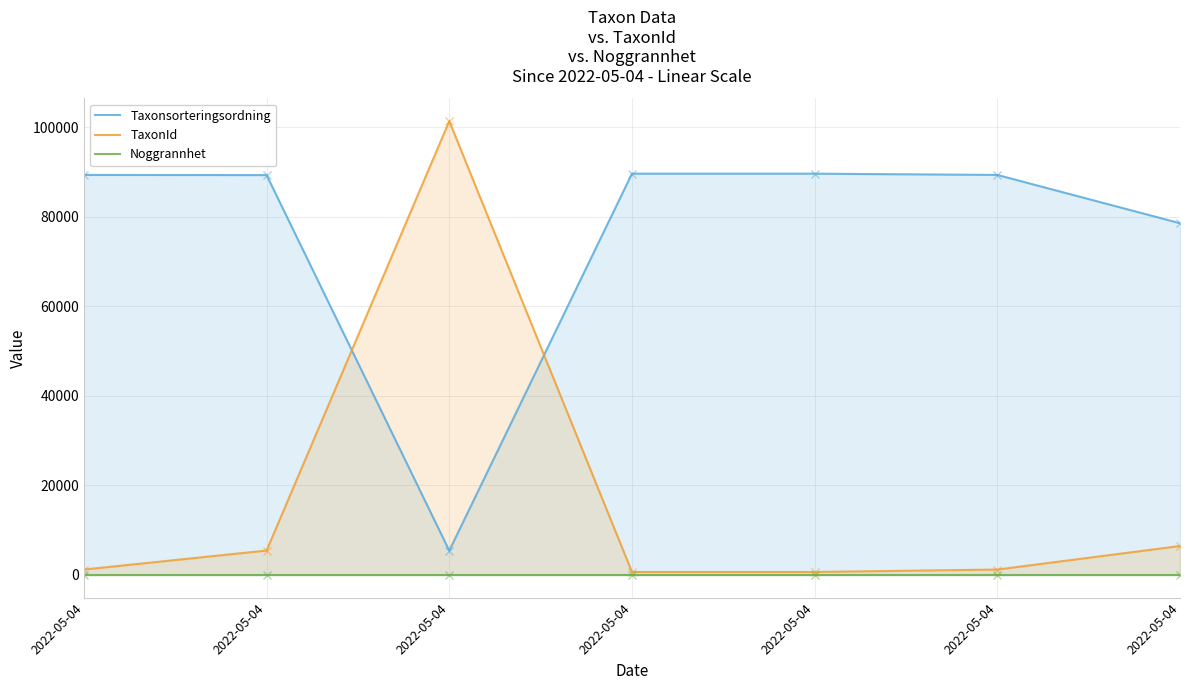

What is the average value of the Taxonsorteringsordning series?

75930